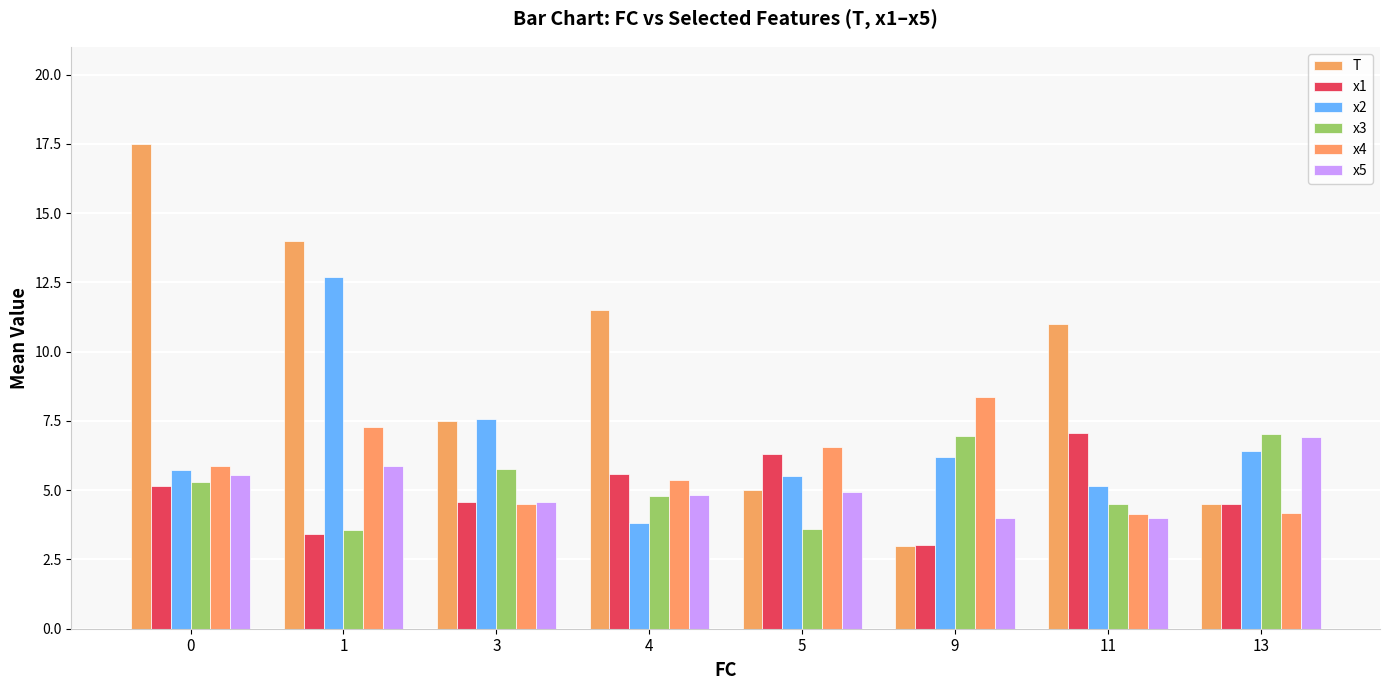

What is the difference between the highest and lowest values at 9?

5.4